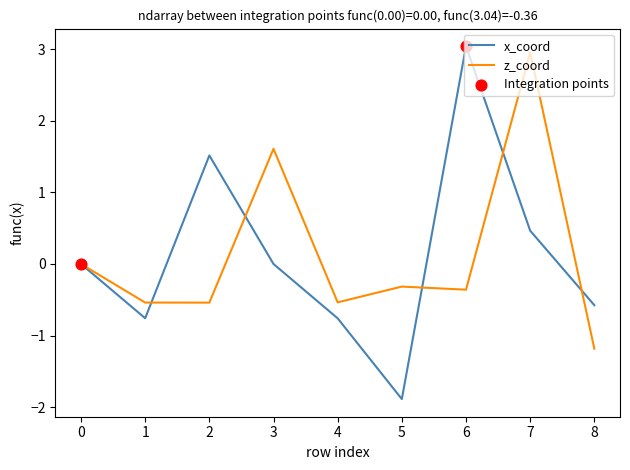

Which series has the largest range (max minus min)?

x_coord